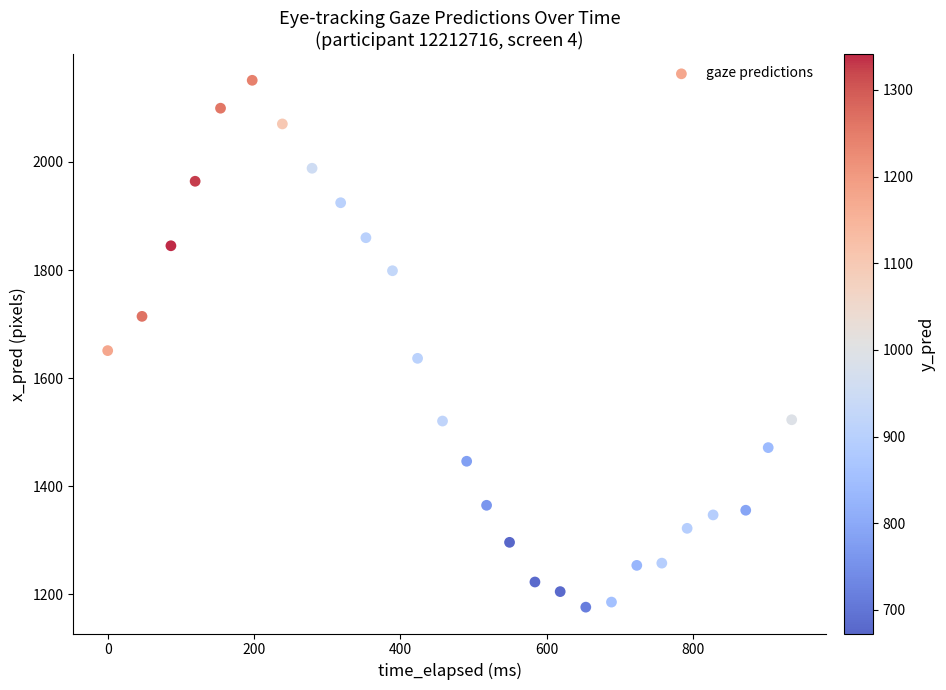

What Y value in the scatter plot is closest to 1663?

1650.9